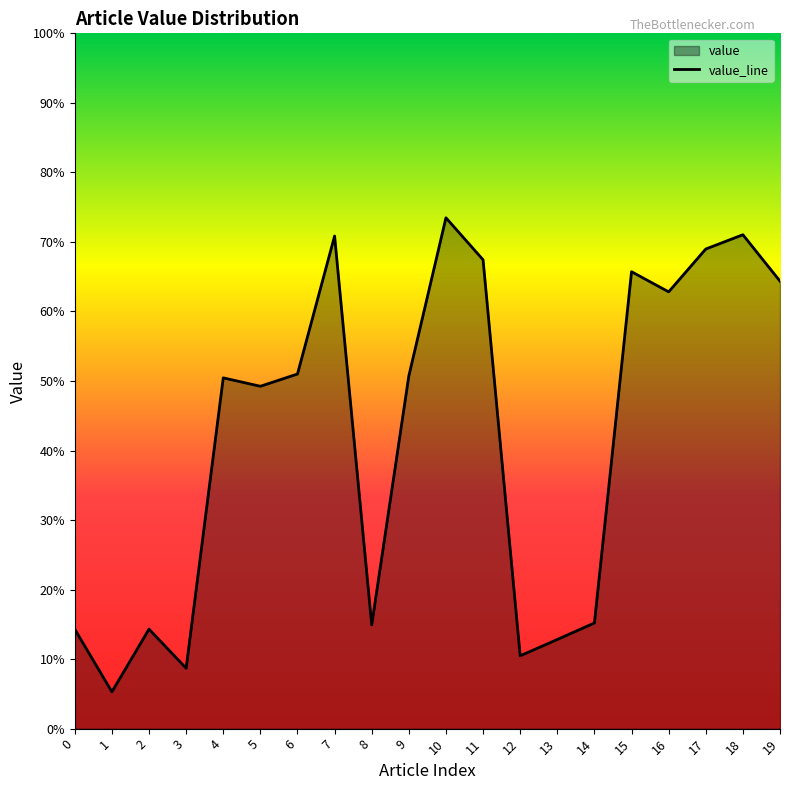

How many series are shown in this chart?

1